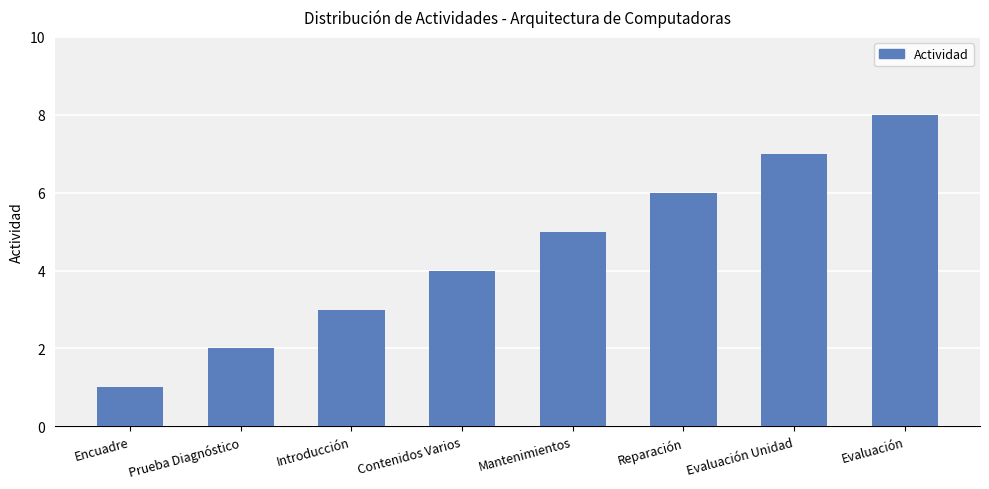

Count the number of data series in this chart.

1